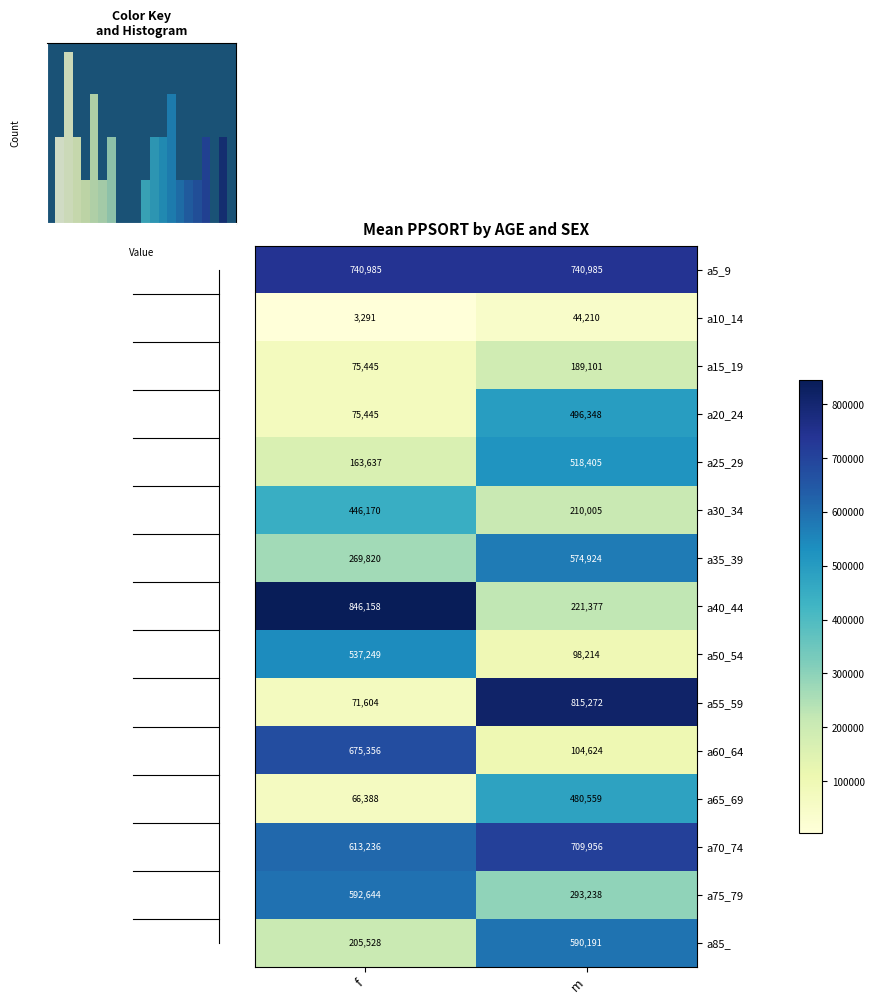

List the labels in order of a85_ value, smallest first.

f, m